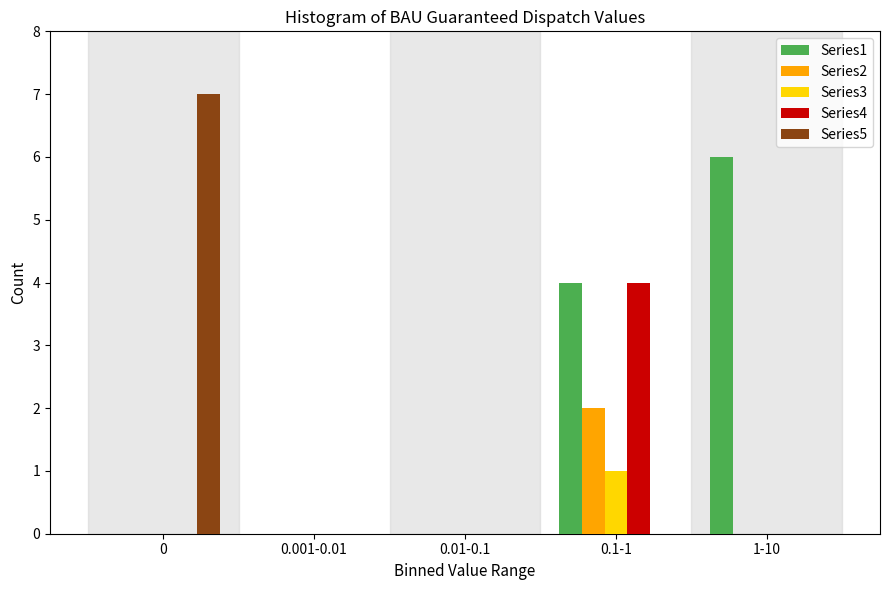

Reading left to right, list all the values displayed in this chart.

Series1: 0=0	0.001-0.01=0	0.01-0.1=0	0.1-1=4	1-10=6
Series2: 0=0	0.001-0.01=0	0.01-0.1=0	0.1-1=2	1-10=0
Series3: 0=0	0.001-0.01=0	0.01-0.1=0	0.1-1=1	1-10=0
Series4: 0=0	0.001-0.01=0	0.01-0.1=0	0.1-1=4	1-10=0
Series5: 0=7	0.001-0.01=0	0.01-0.1=0	0.1-1=0	1-10=0